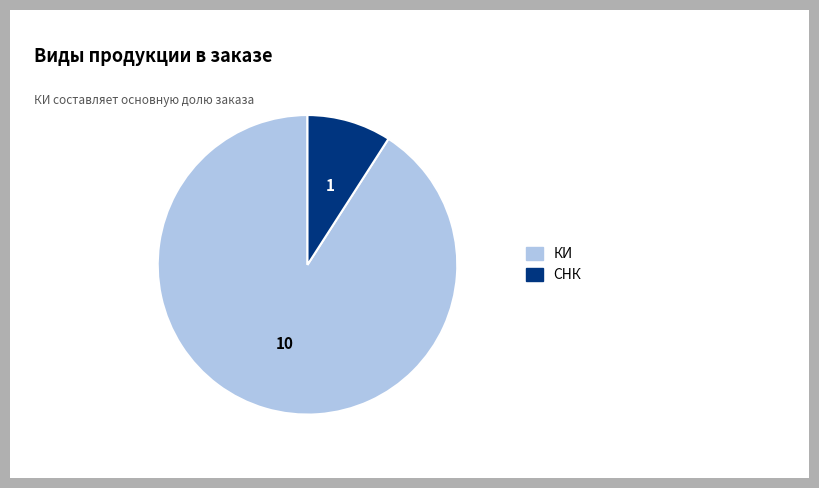

Which slice is the smallest?

СНК